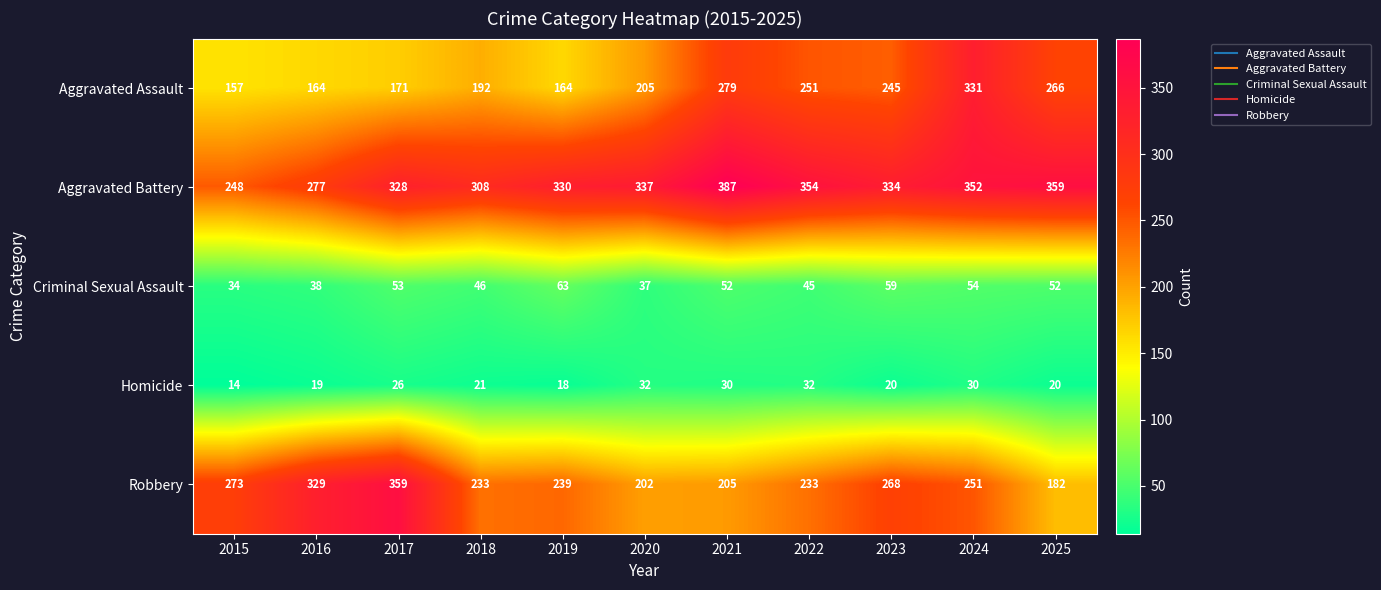

Which label corresponds to the smallest value in the chart?

2015